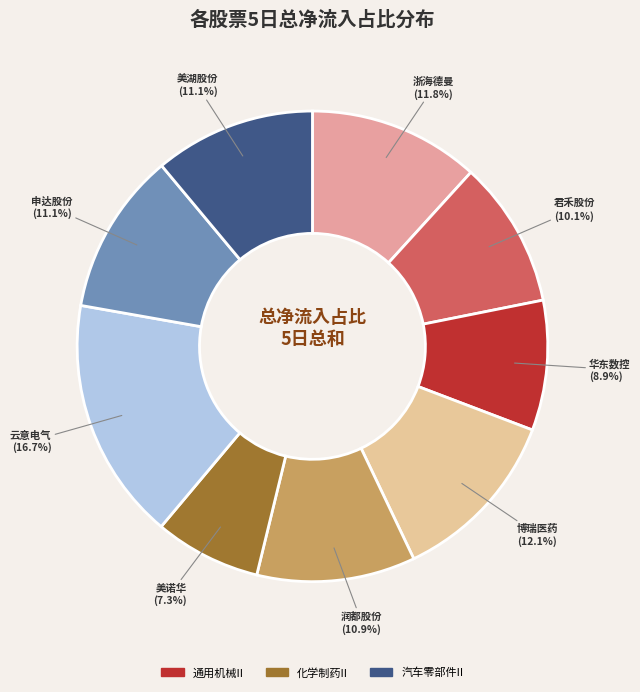

How many segments does this pie chart have?

9